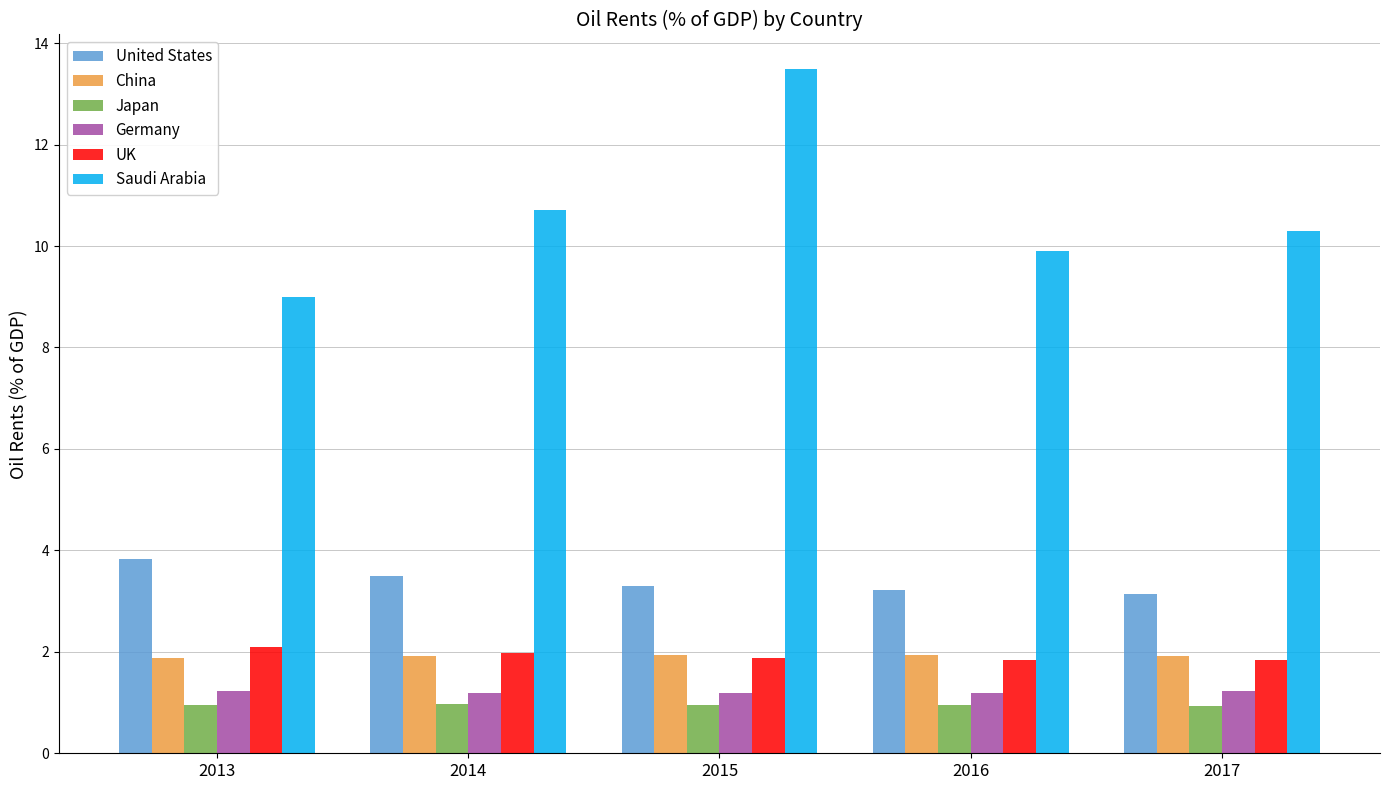

What is the approximate value of Germany at 2014?

1.2